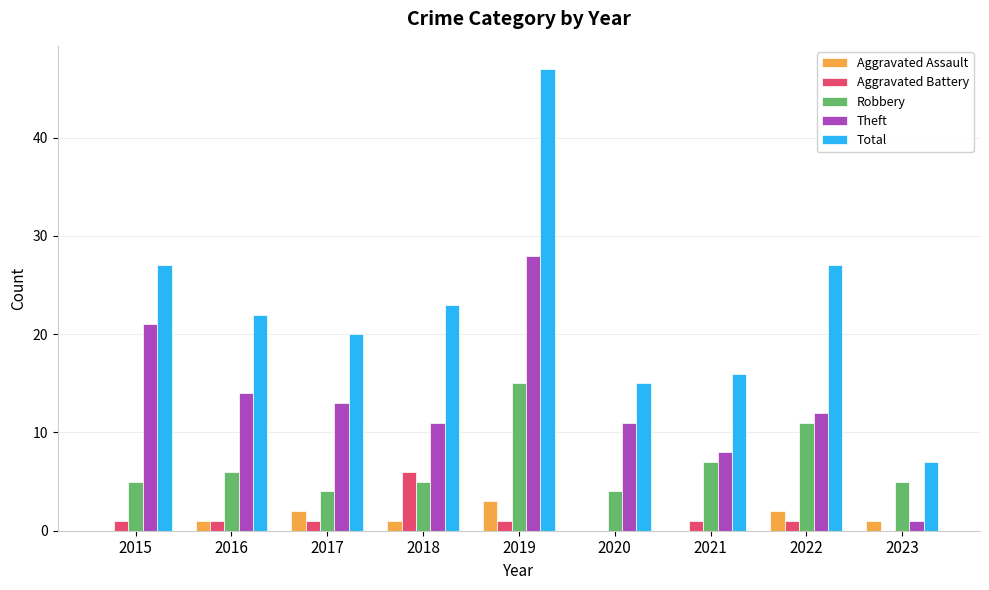

Which category has the highest value in the Aggravated Assault series?

2019